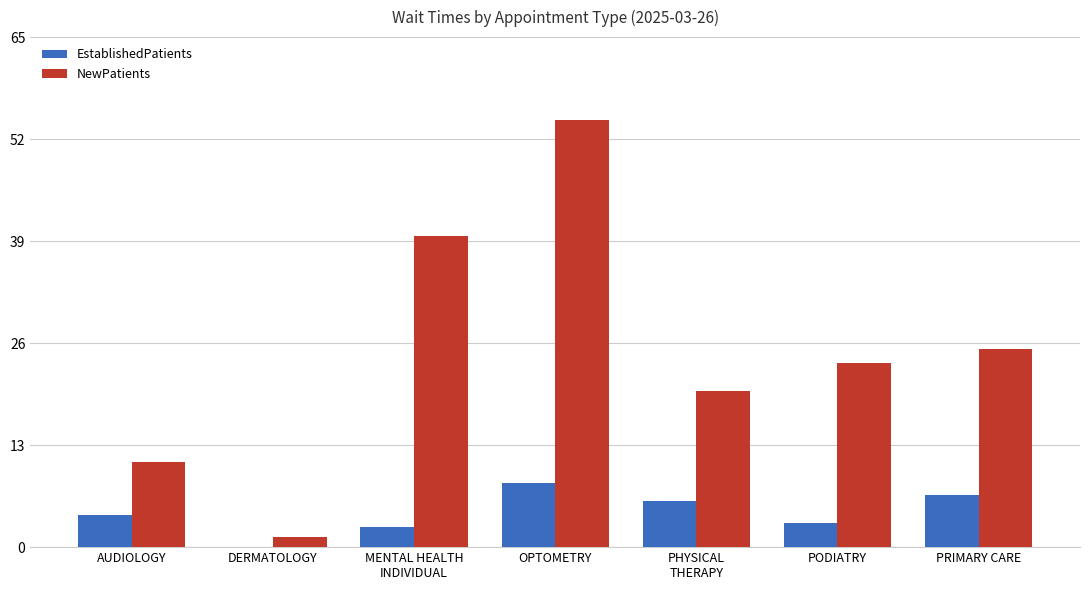

Reading left to right, transcribe all the data shown in this chart.

EstablishedPatients: AUDIOLOGY=4.1	DERMATOLOGY=0.0	MENTAL HEALTH
INDIVIDUAL=2.6	OPTOMETRY=8.2	PHYSICAL
THERAPY=5.9	PODIATRY=3.1	PRIMARY CARE=6.6
NewPatients: AUDIOLOGY=10.8	DERMATOLOGY=1.3	MENTAL HEALTH
INDIVIDUAL=39.6	OPTOMETRY=54.4	PHYSICAL
THERAPY=19.9	PODIATRY=23.5	PRIMARY CARE=25.3